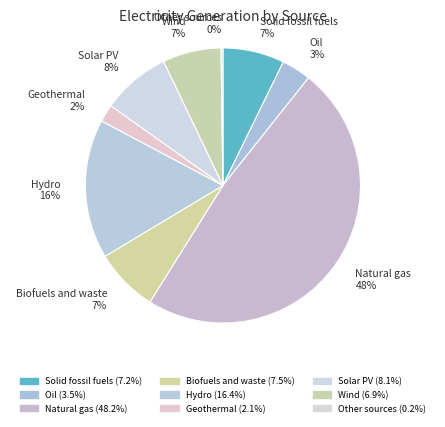

To the nearest percent, what percentage of the pie is Wind?

7%